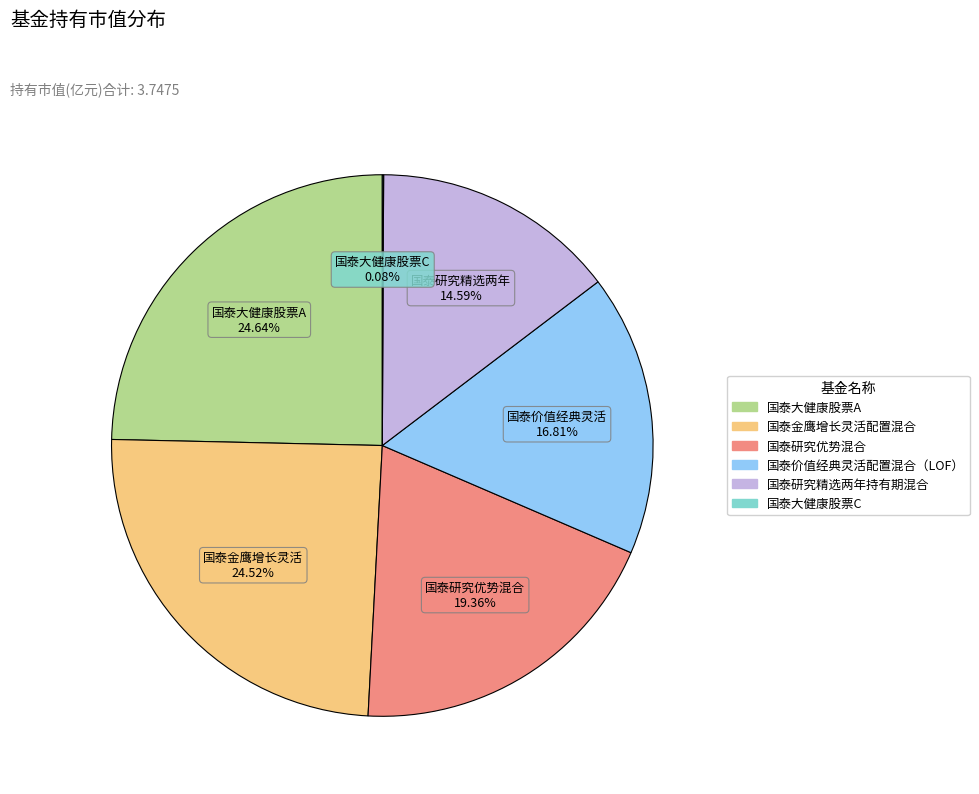

Which has a higher value, 国泰价值经典灵活配置混合（LOF） or 国泰金鹰增长灵活配置混合?

国泰金鹰增长灵活配置混合